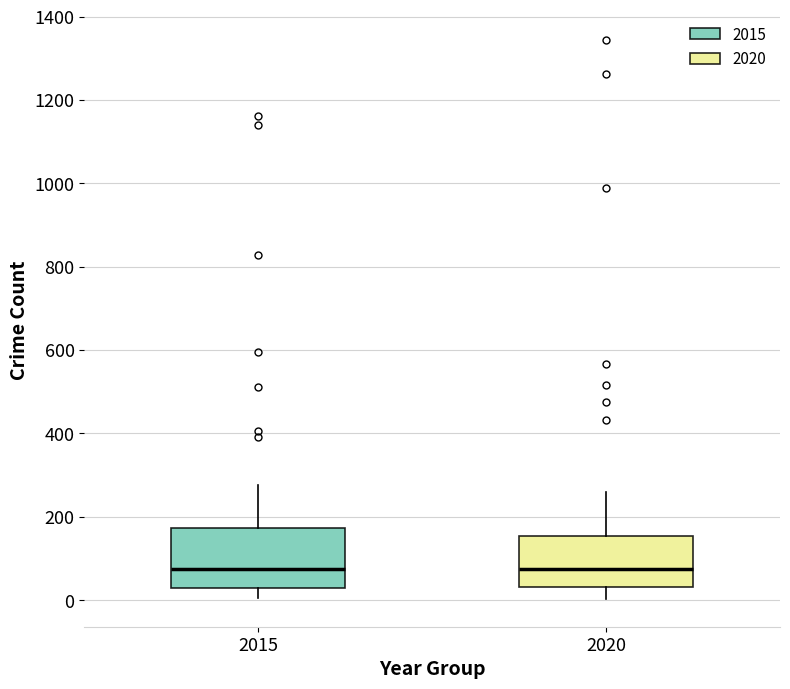

Where does the upper whisker of the box at x = 2020 end on the y-axis? The values are not printed on the chart, so give them approximately, as read against the axis.

260